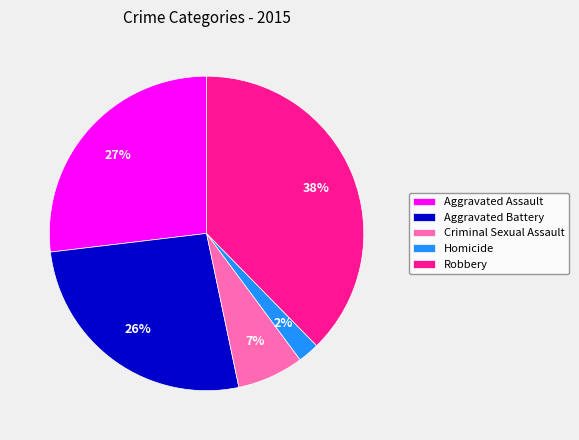

The Homicide slice represents 2% of the pie. True or false?

True